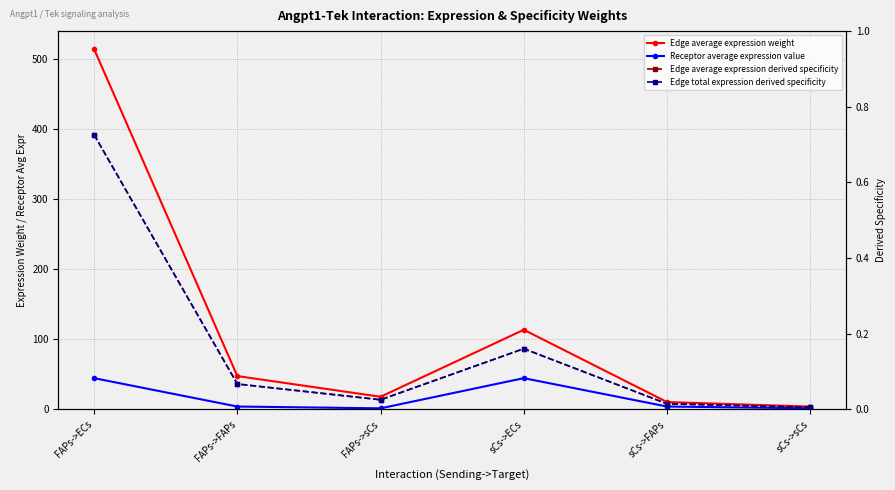

What is the sum of the Edge average expression weight values at FAPs->ECs and sCs->sCs?

517.6